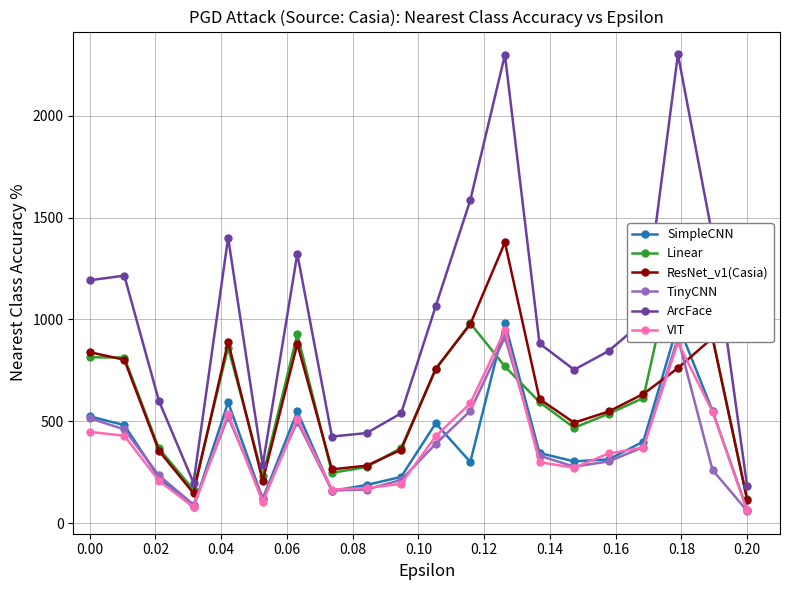

True or false: ArcFace has more than 2 points higher than both neighbors.

True